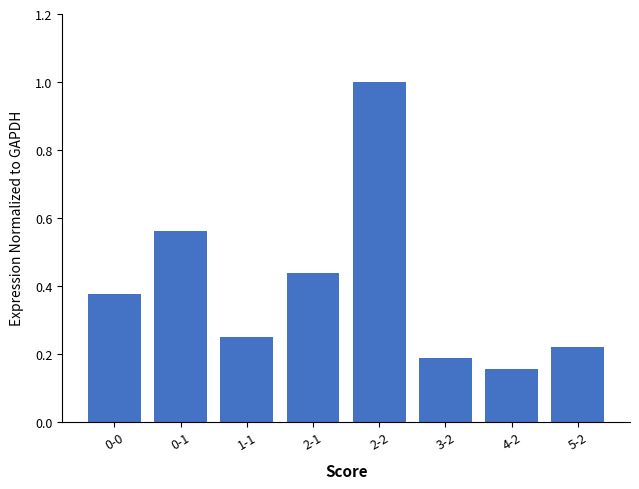

At which label is the value closest to 0?

4-2